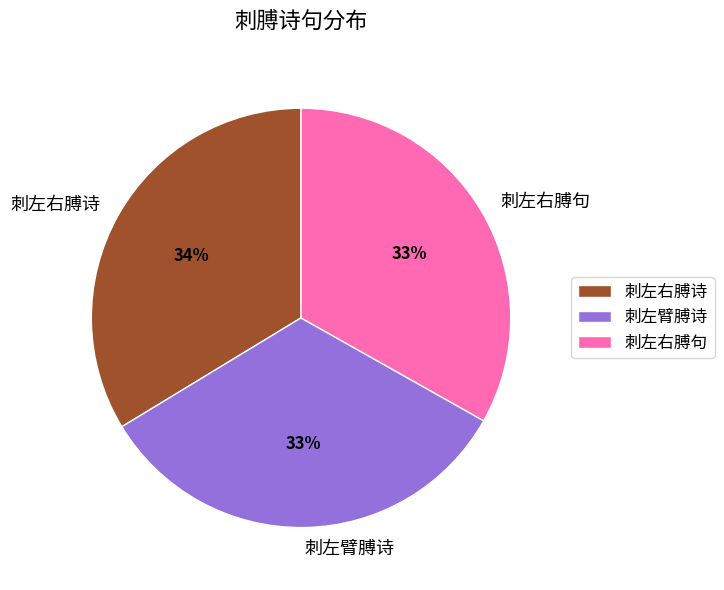

Approximately how many times larger is the value at 刺左臂膊诗 compared to 刺左右膊句?

1.0